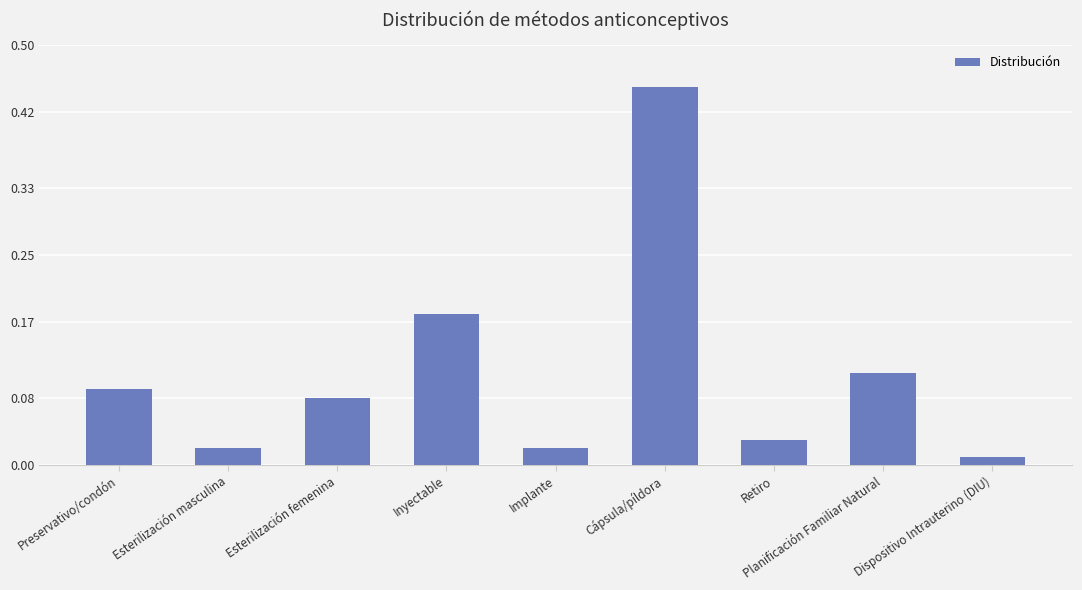

True or false: the data shows 0.1 at Inyectable.

False